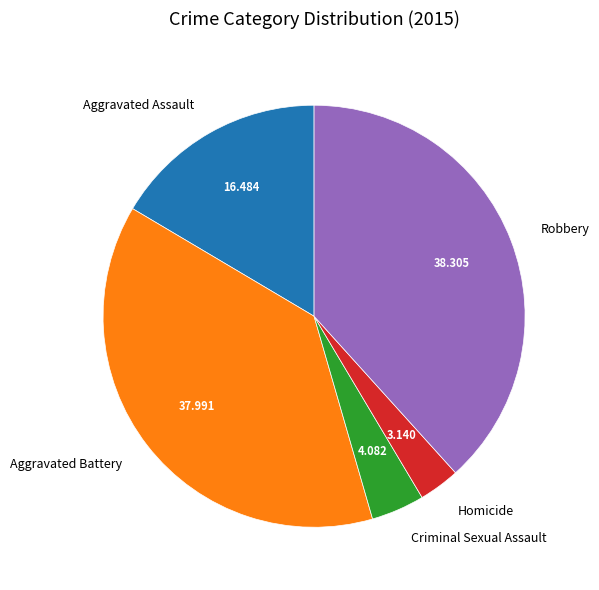

The Aggravated Battery slice represents 38% of the pie. True or false?

True